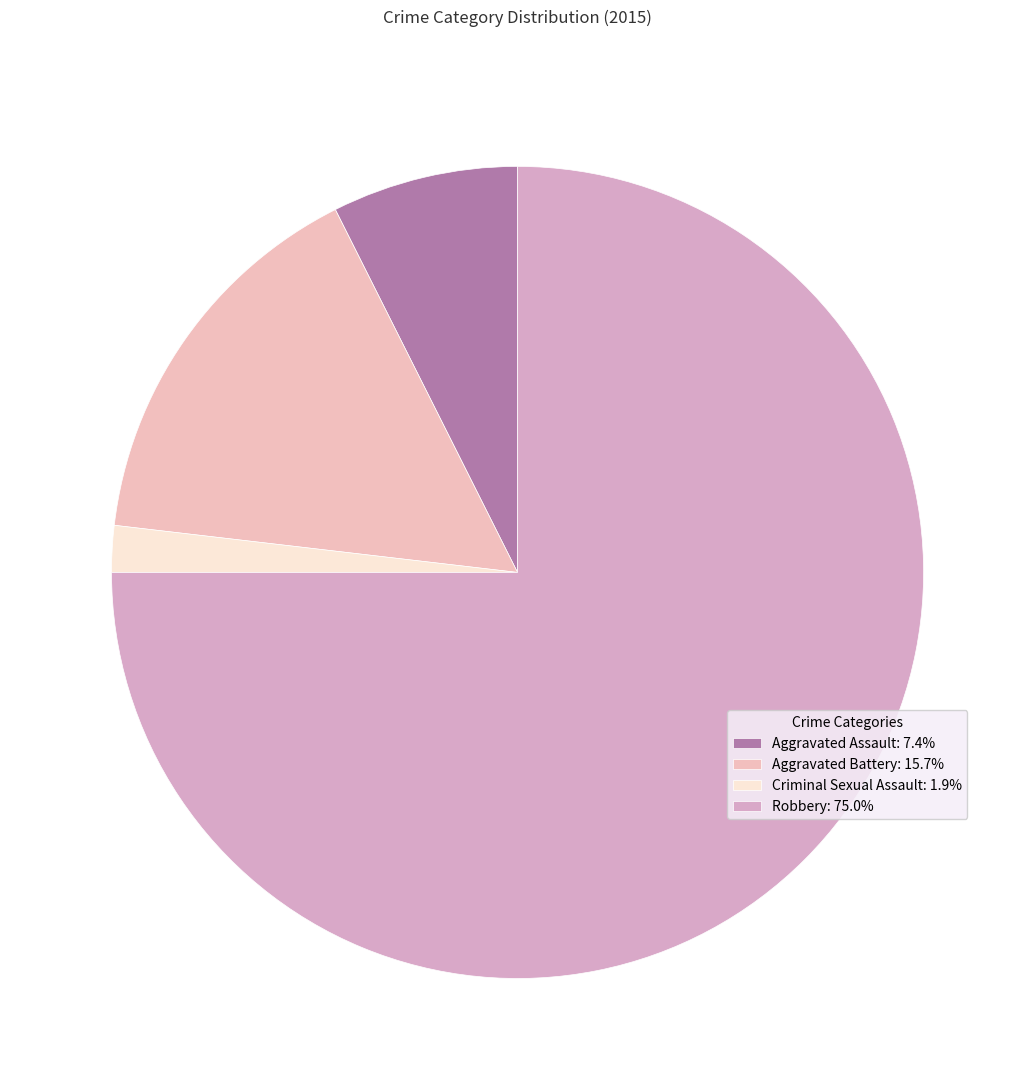

How many segments does this pie chart have?

4